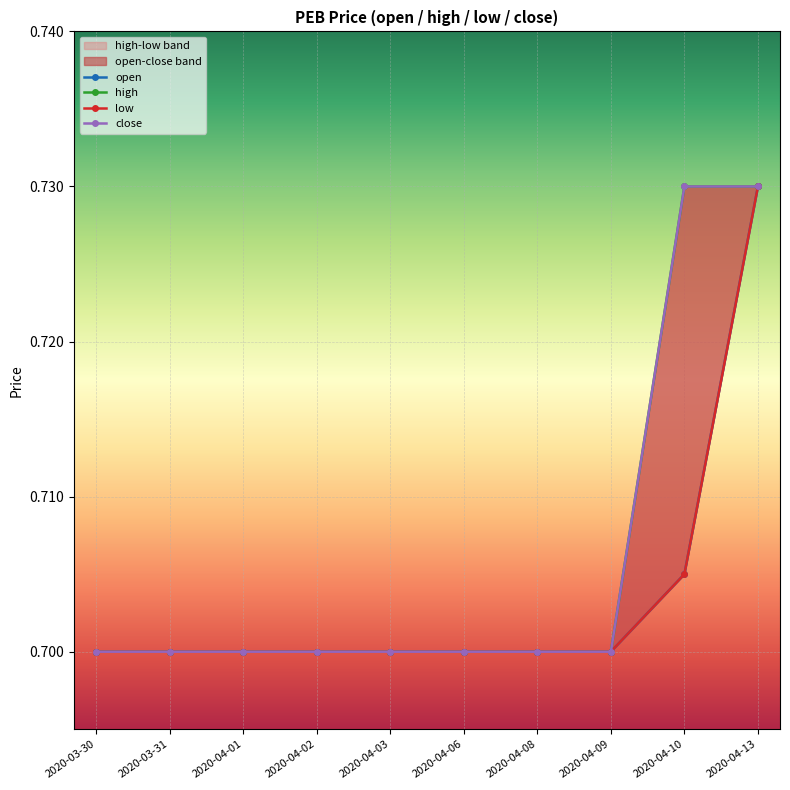

What is the label of the 9th point from the right?

2020-03-31